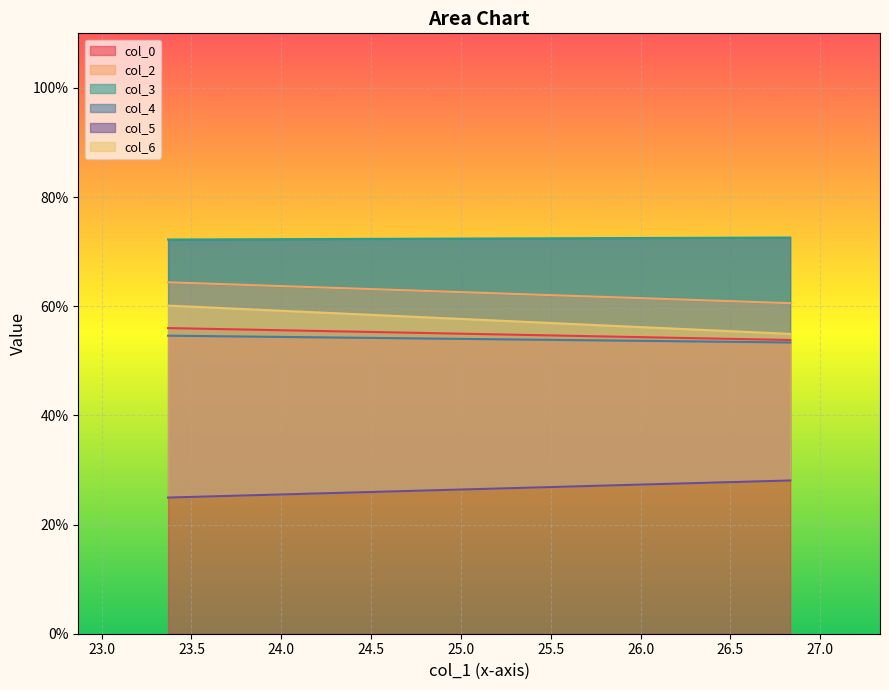

How many lines are shown in the chart?

6